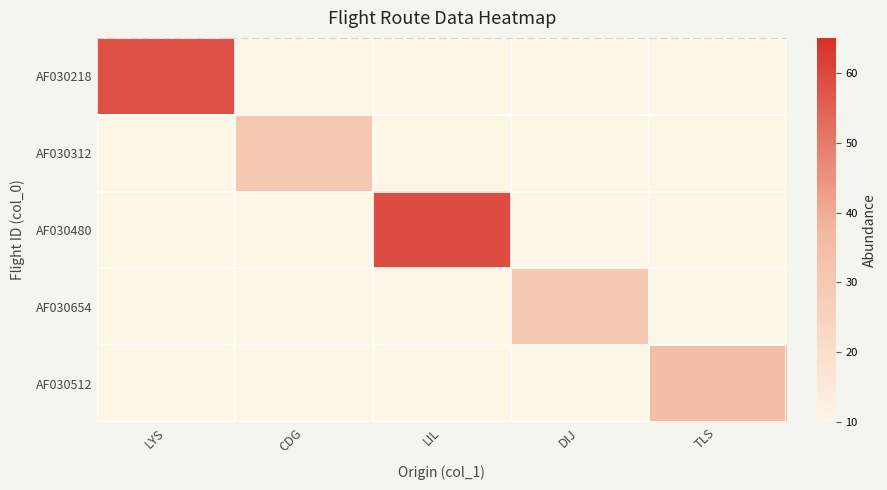

Rank the series at CDG from highest to lowest value.

AF030312, AF030218, AF030480, AF030654, AF030512